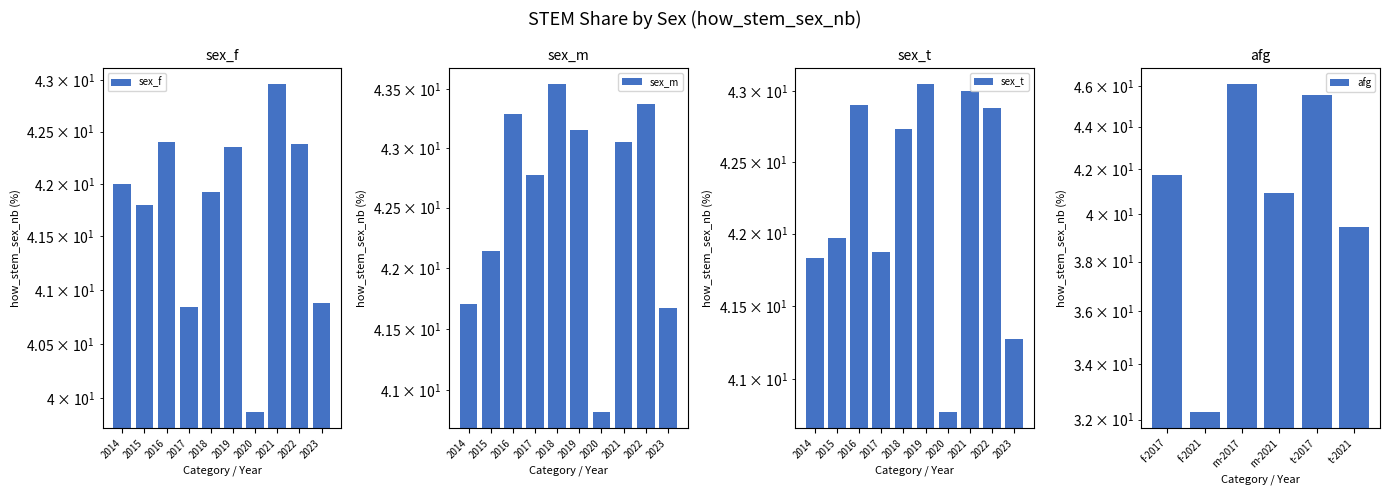

Which series has the largest total across all categories?

sex_m